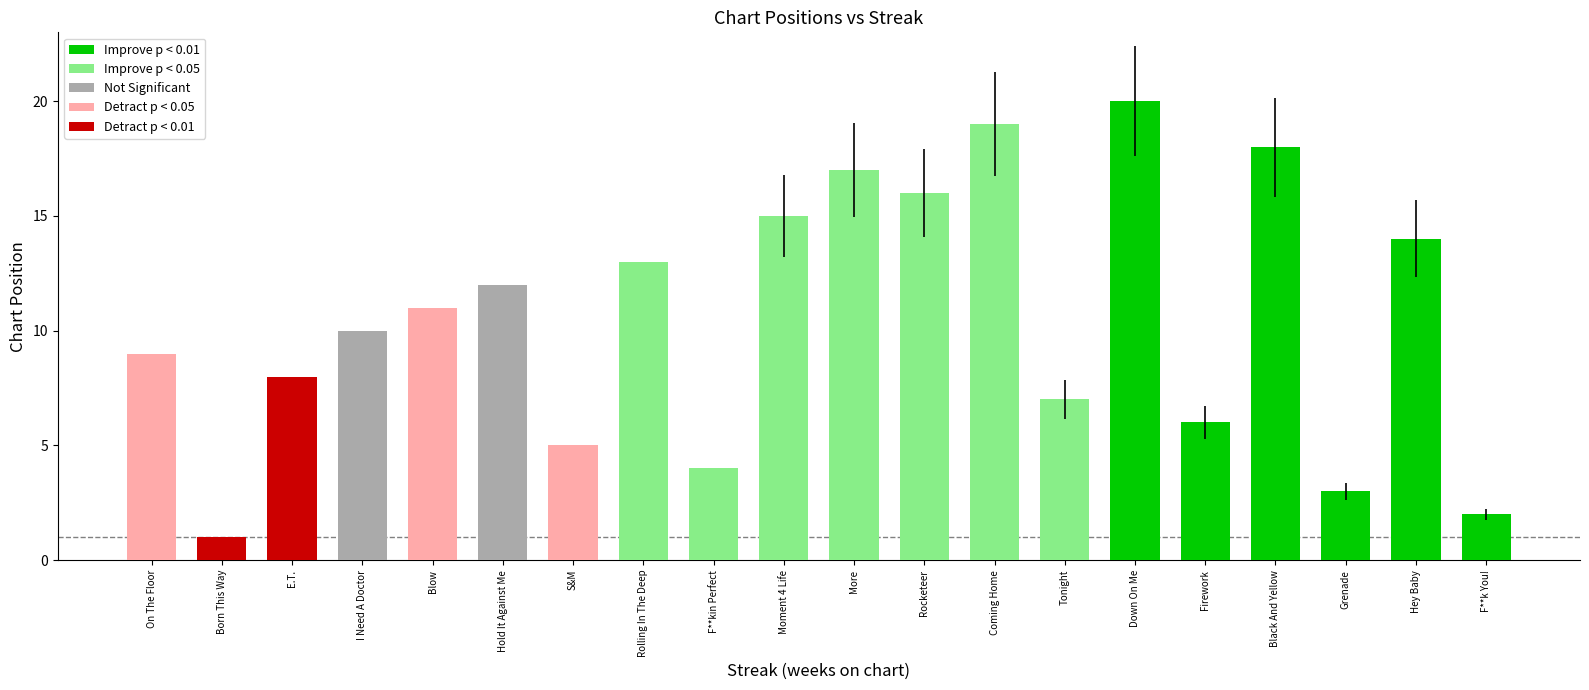

What is the greatest value displayed?

20